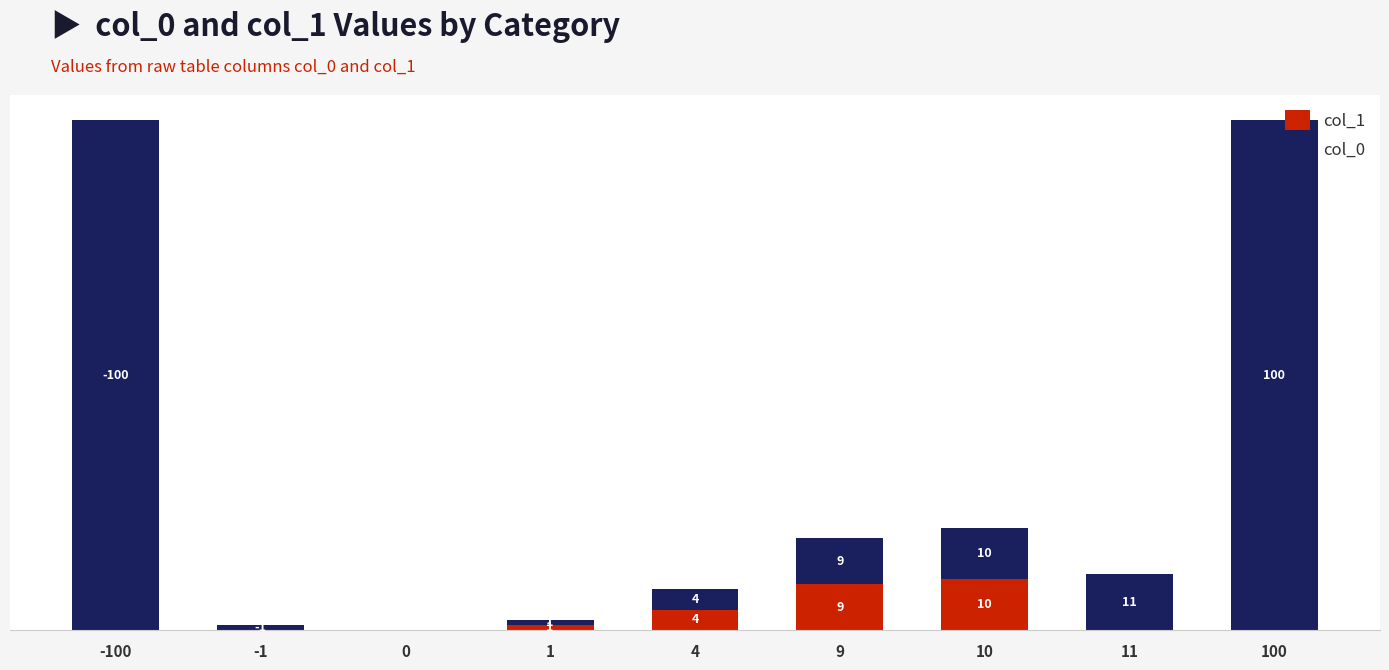

True or false: col_0 has a value of 2 at 1.

False